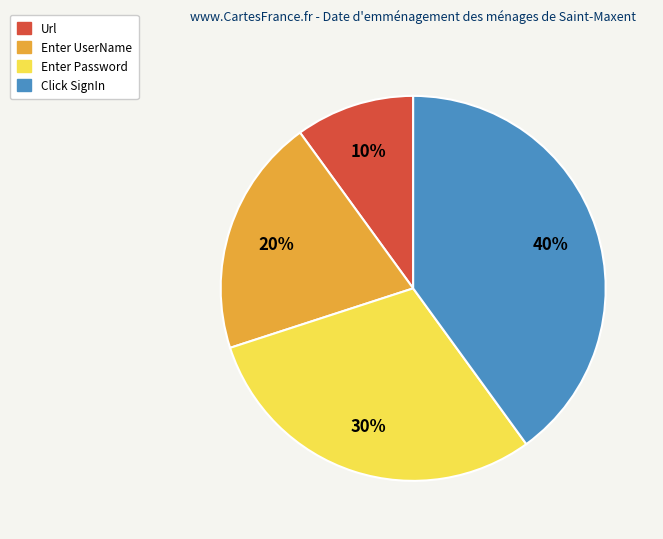

What percentage is the Click SignIn slice, to the nearest percent?

40%